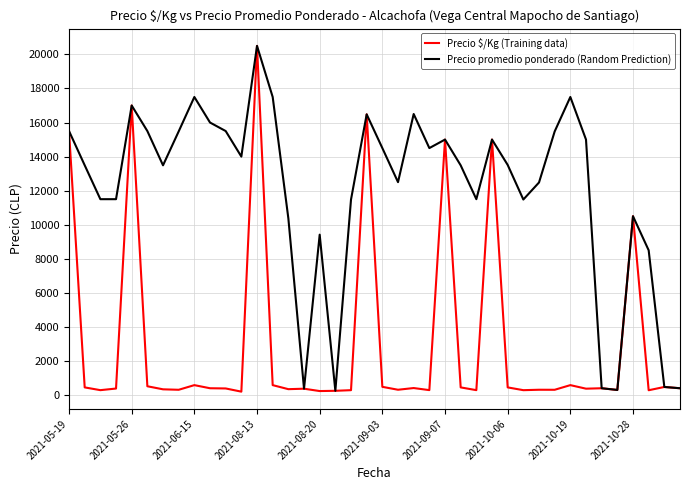

Which series has the largest total across all categories?

Precio promedio ponderado (Random Prediction)